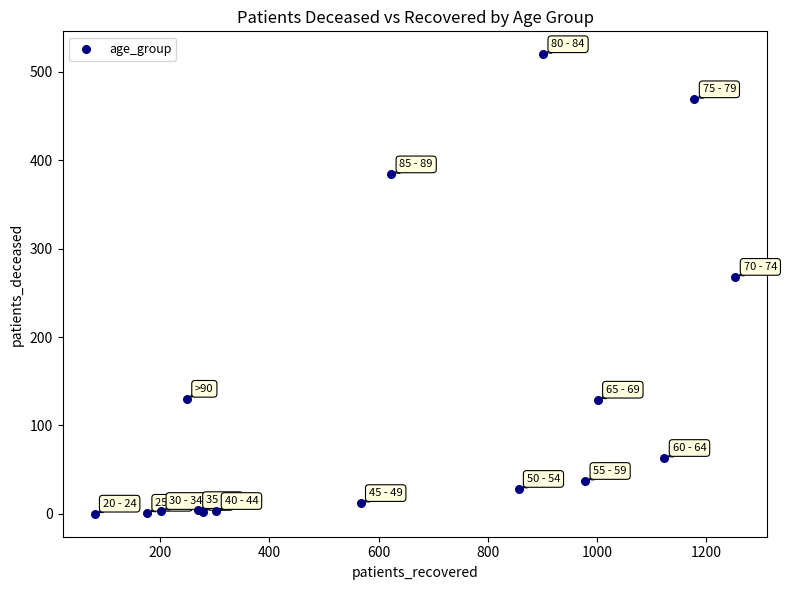

What Y value in the scatter plot is closest to 260?

268